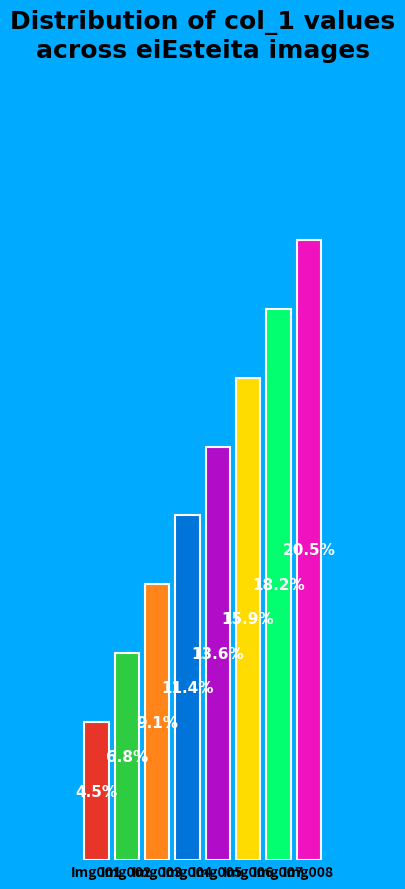

Are the bars horizontal?

No